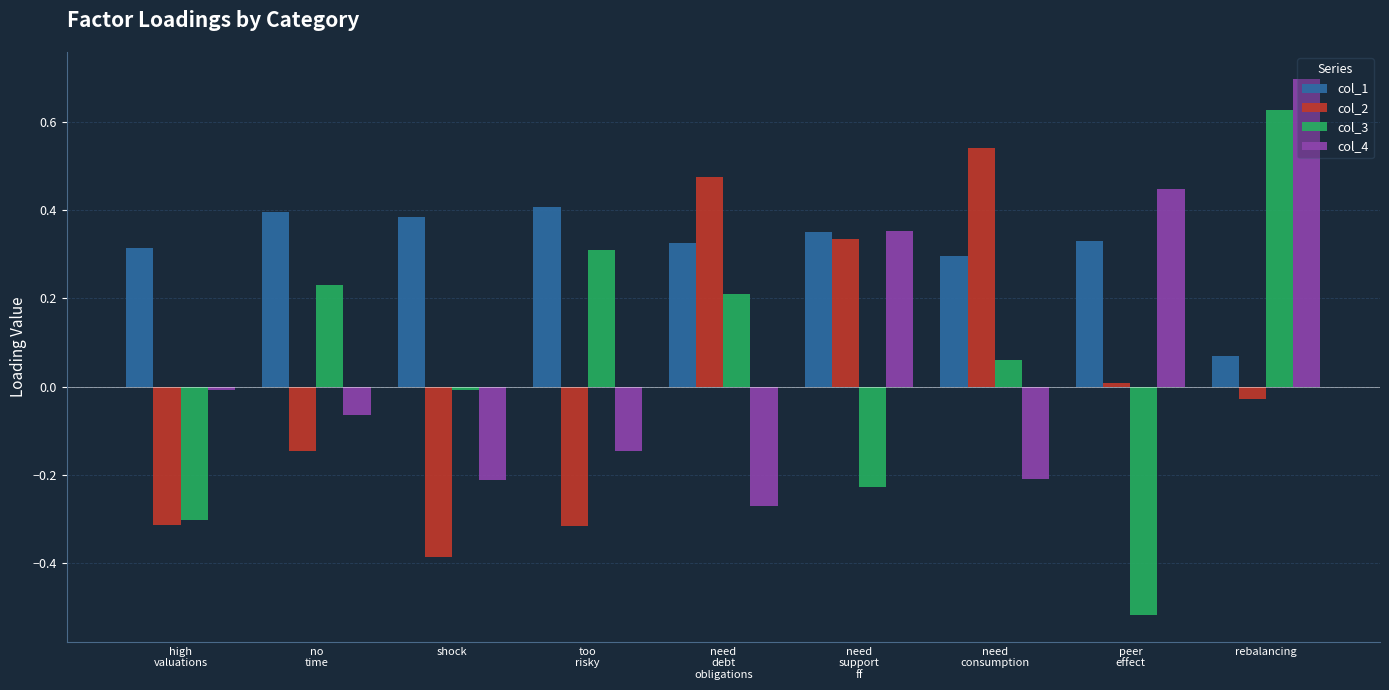

At which label does col_3 reach its peak?

rebalancing